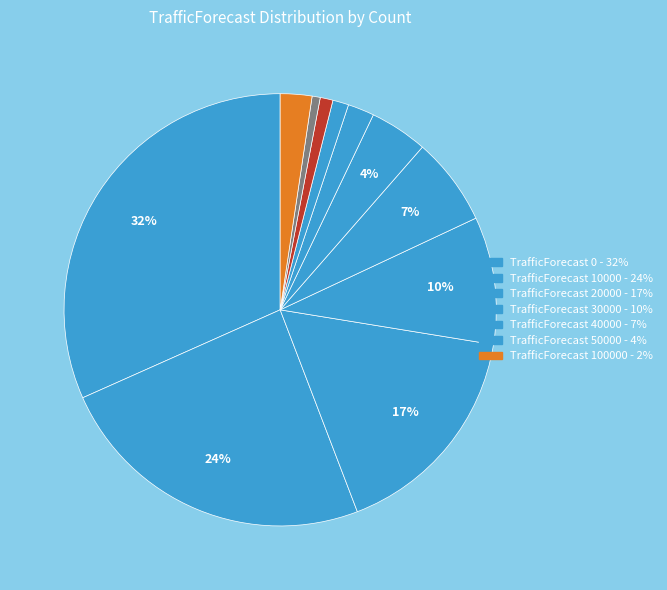

To the nearest percent, what is the average slice percentage?

9%